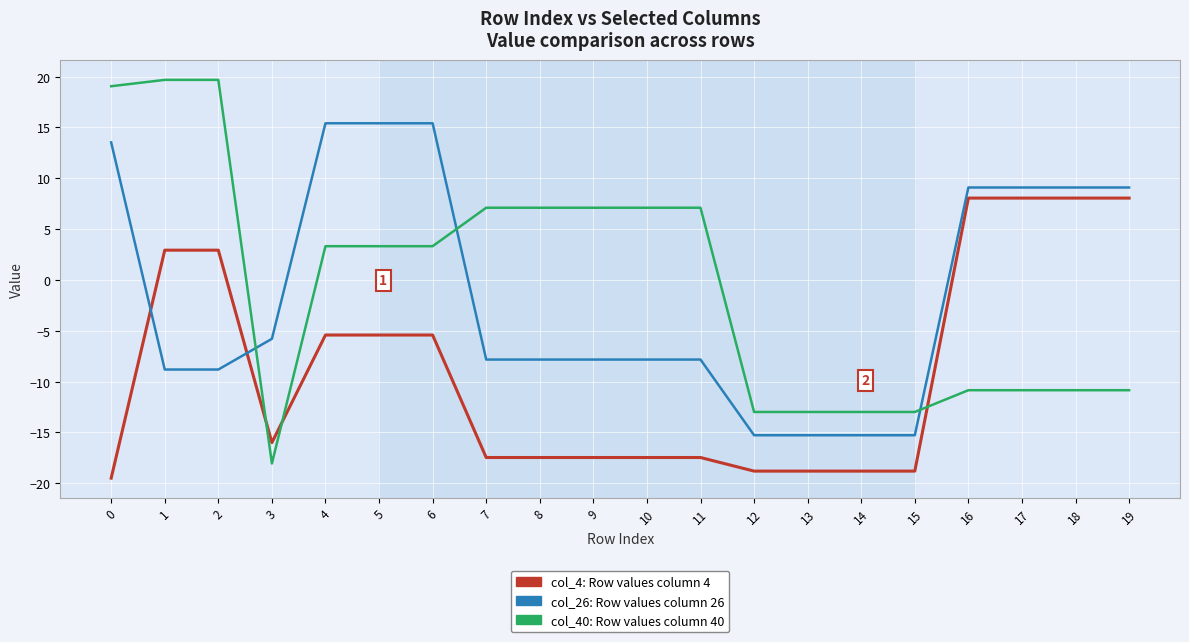

What is the total value across all series at 4?

13.3